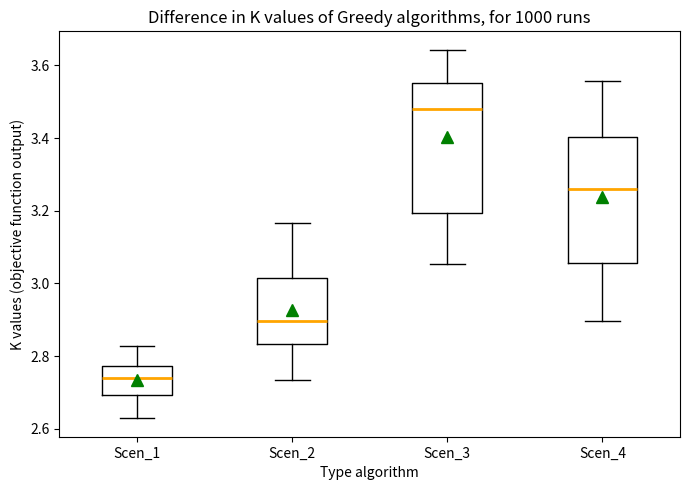

Where does the upper whisker of the box for Scen_3 end on the y-axis? The values are not printed on the chart, so give them approximately, as read against the axis.

3.64